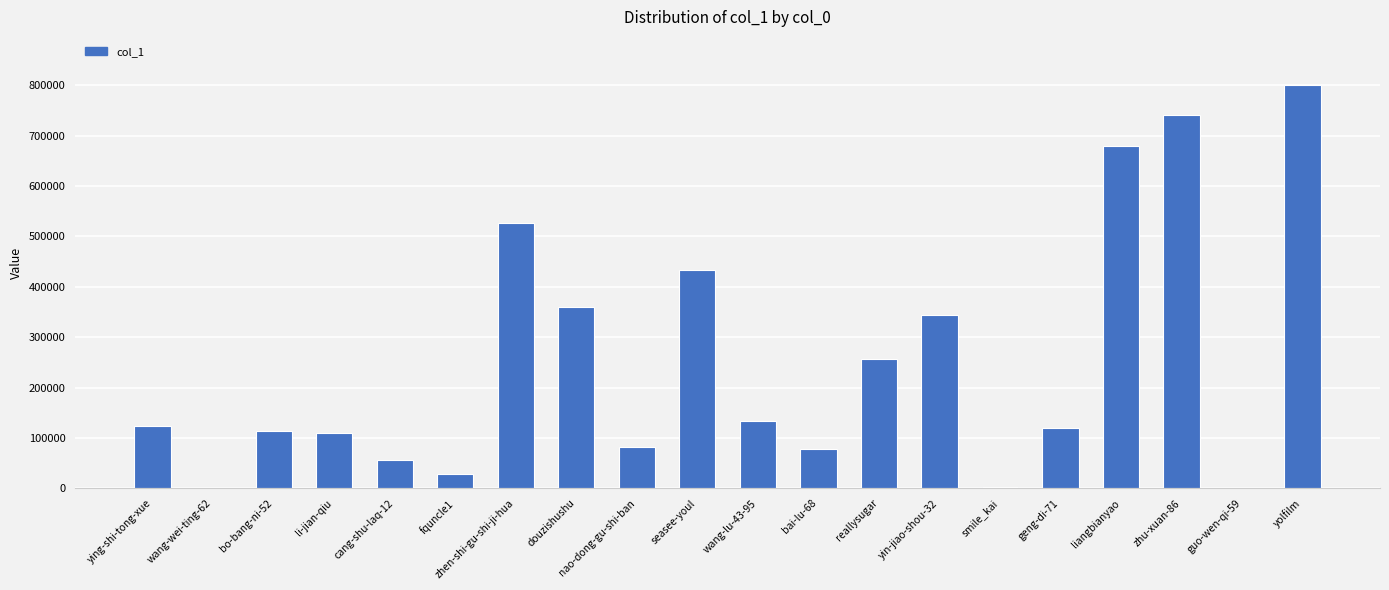

Is it true that the value at bai-lu-68 is 120307?

False